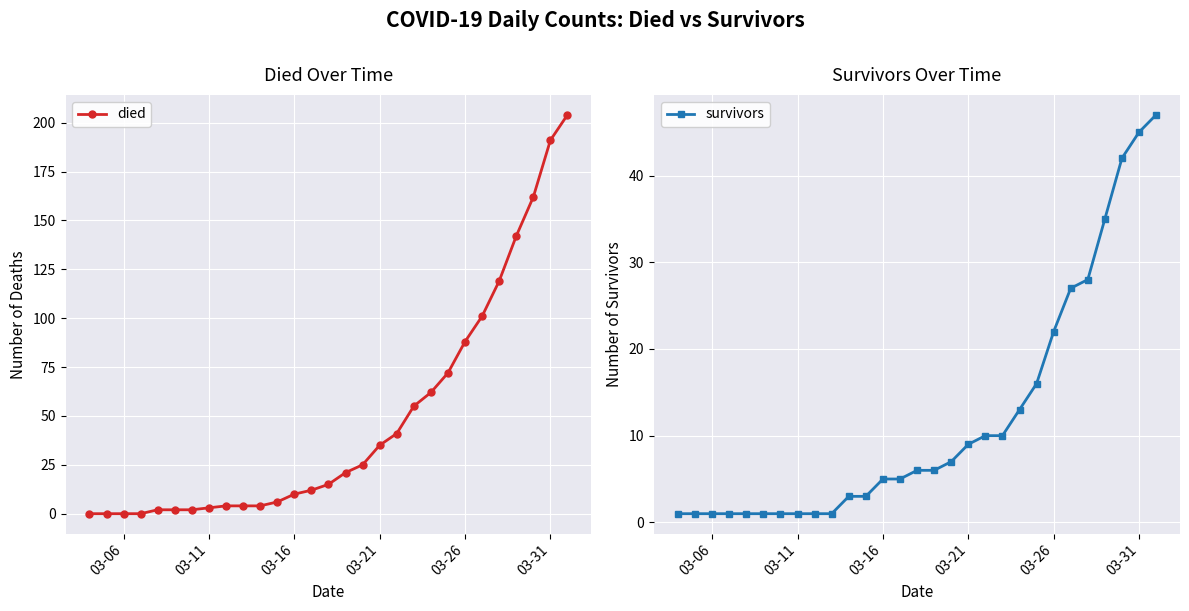

Which series ends up on top after the final intersection of died and survivors?

died